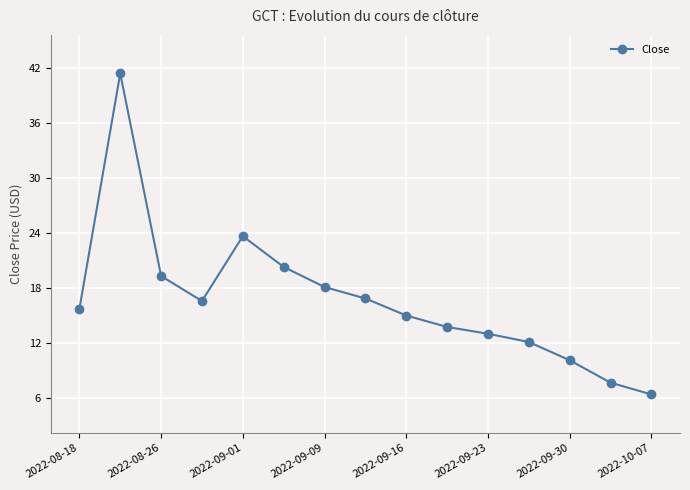

What is the value of the 9th point from the left?

15.0